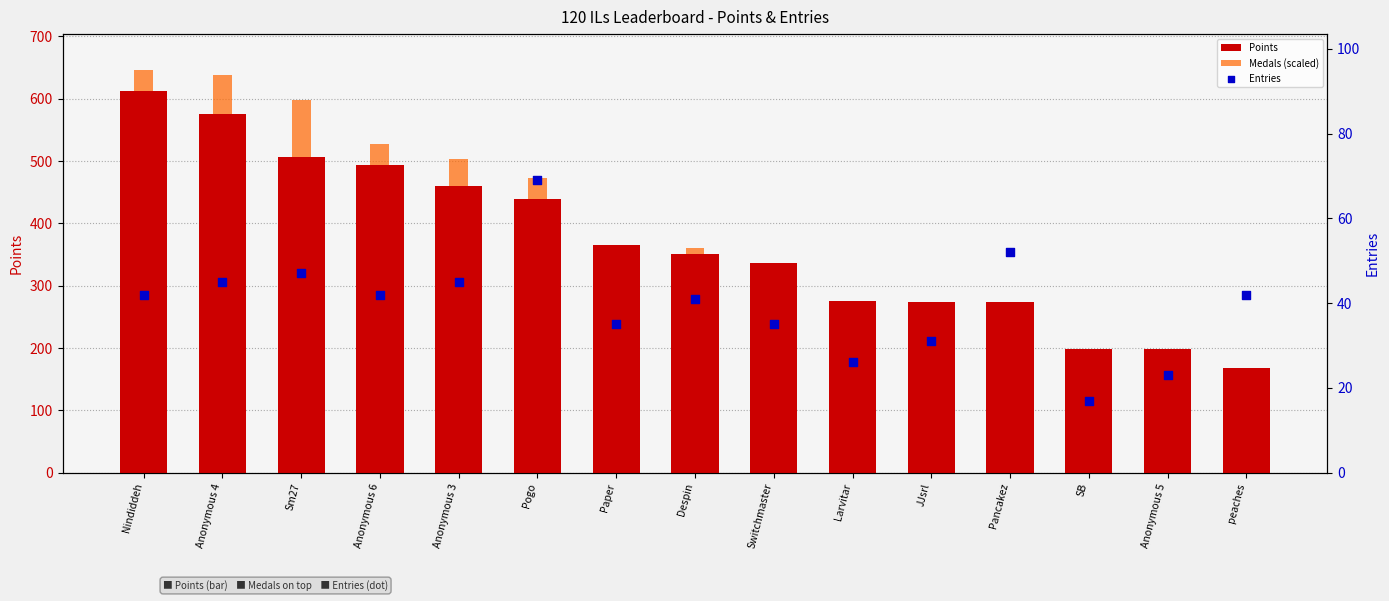

Which series has the widest spread of Y values?

Points